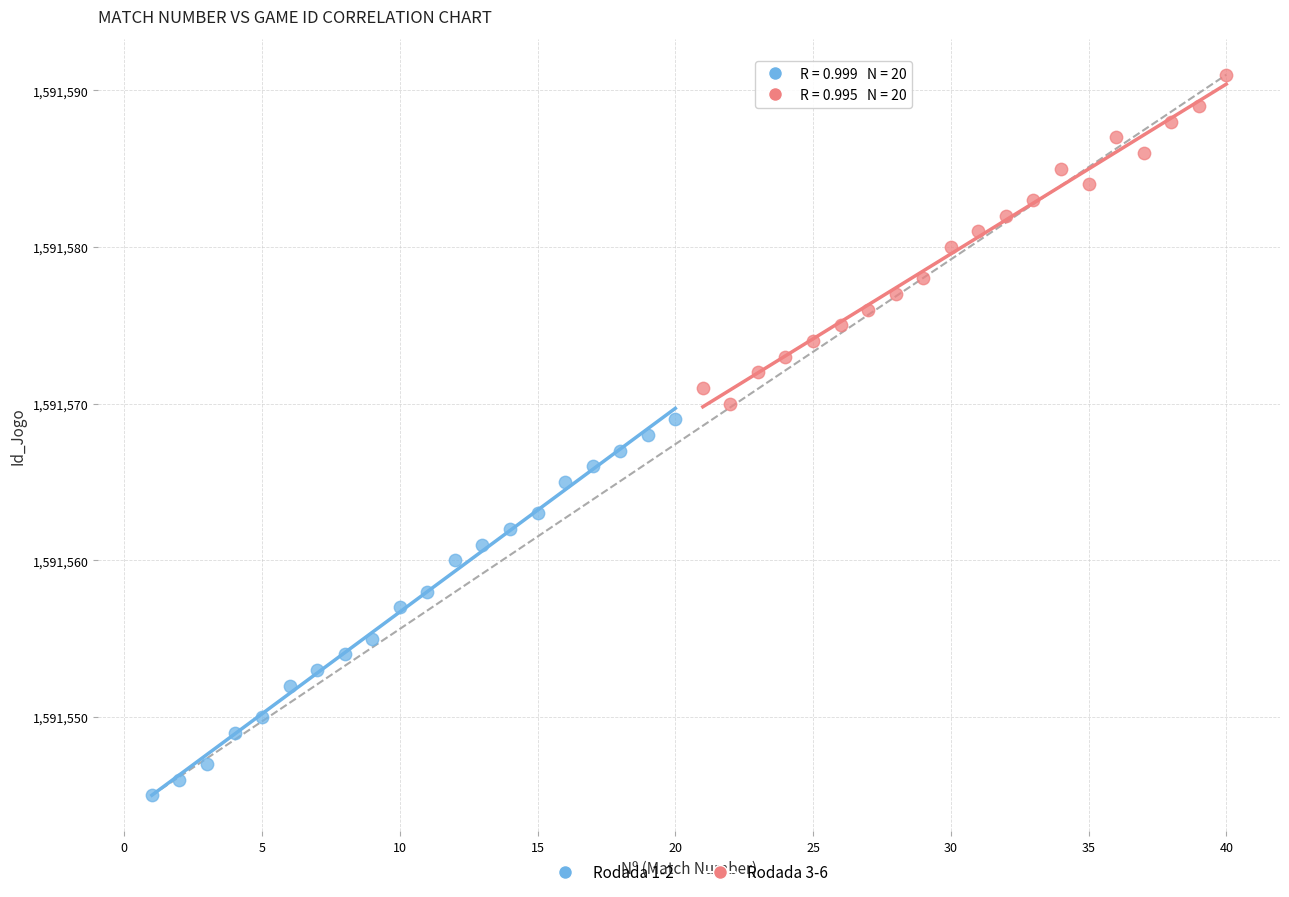

Which series reaches the maximum Y coordinate?

Rodada 3-6